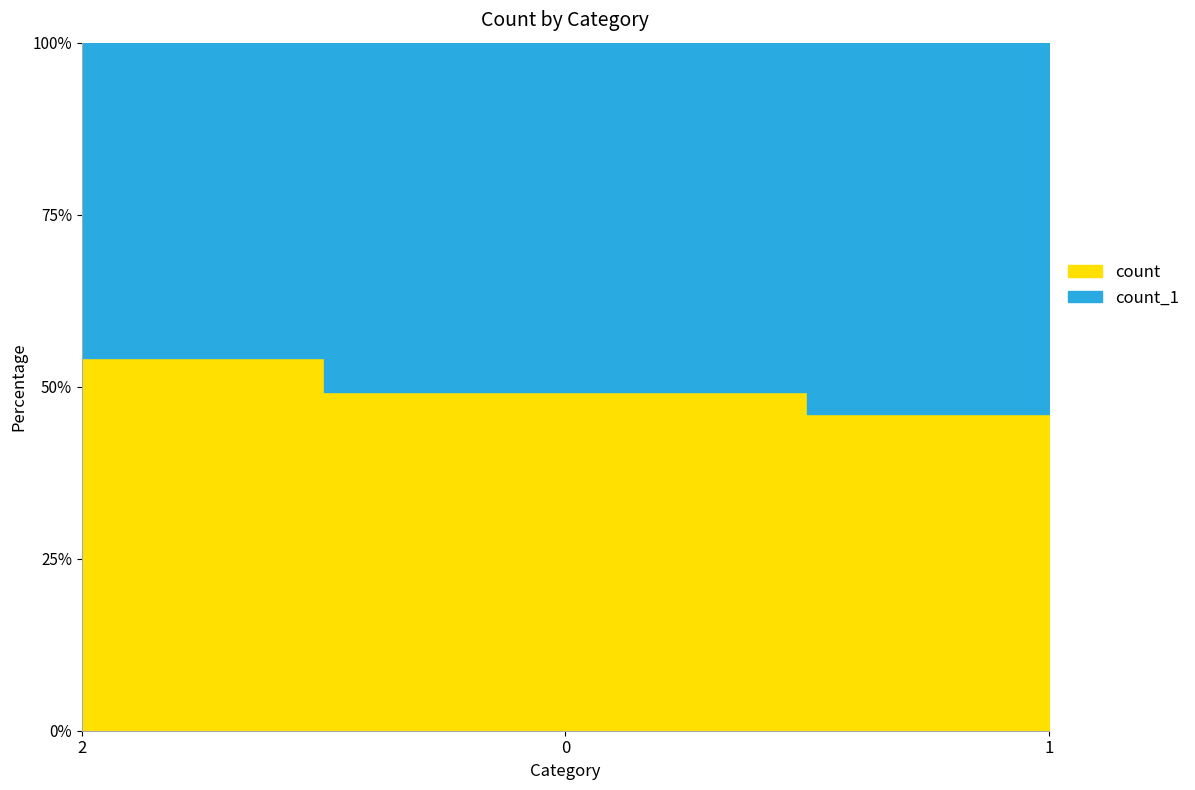

Read the count_1 value at 0.

61